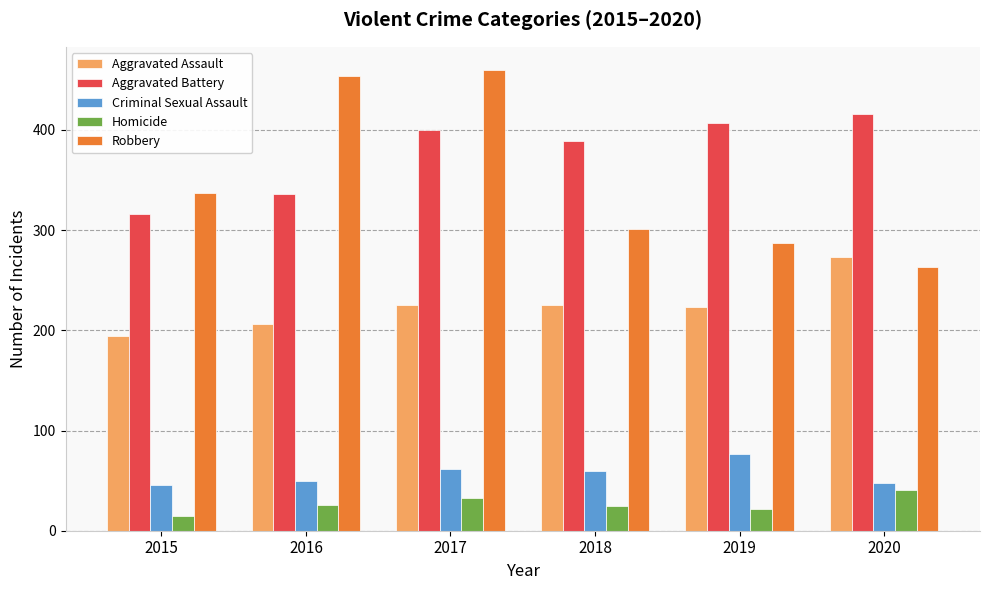

Does the chart contain stacked bars?

No